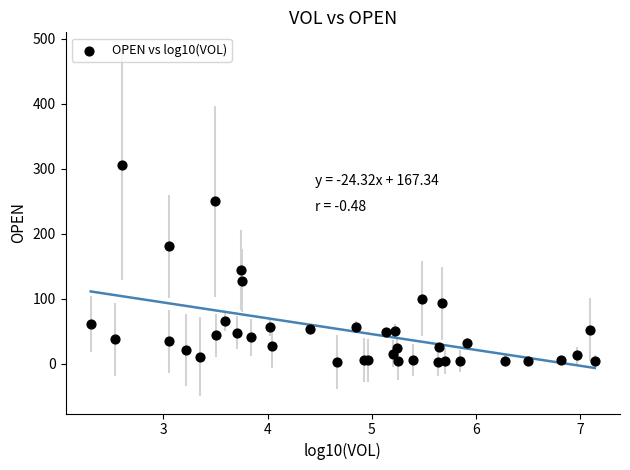

What Y value in the scatter plot is closest to 154?

144.0